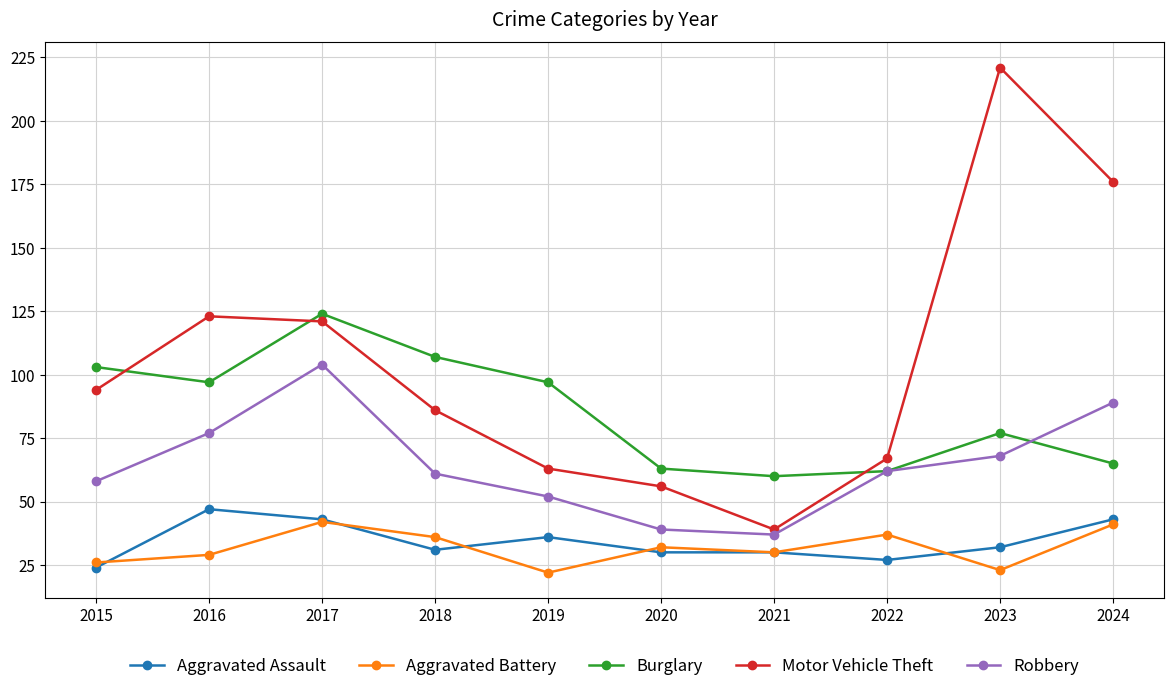

How many lines are shown in the chart?

5